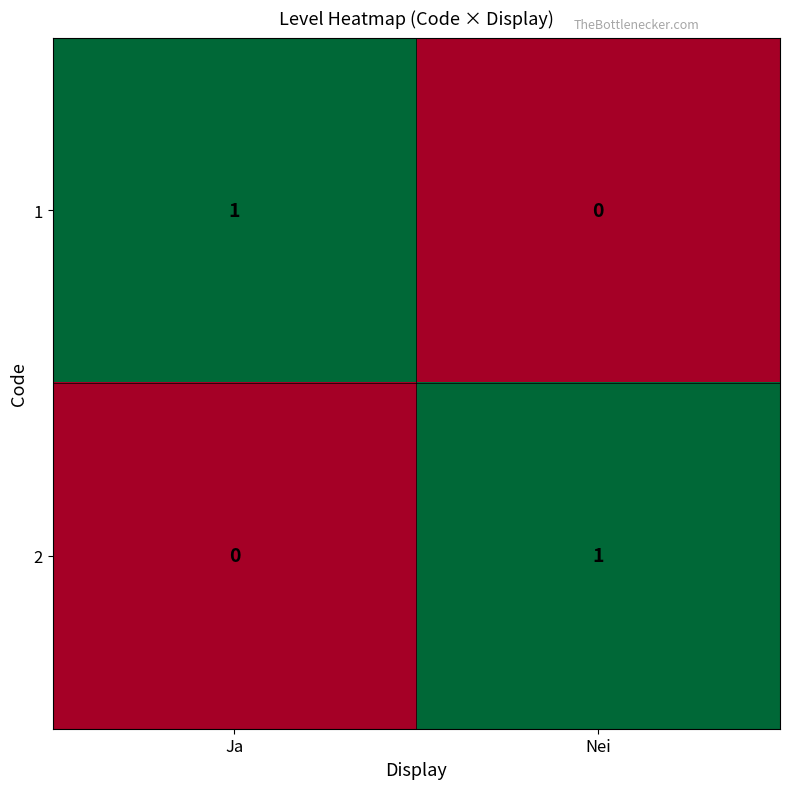

Which category has the lowest value in the 1 series?

Nei